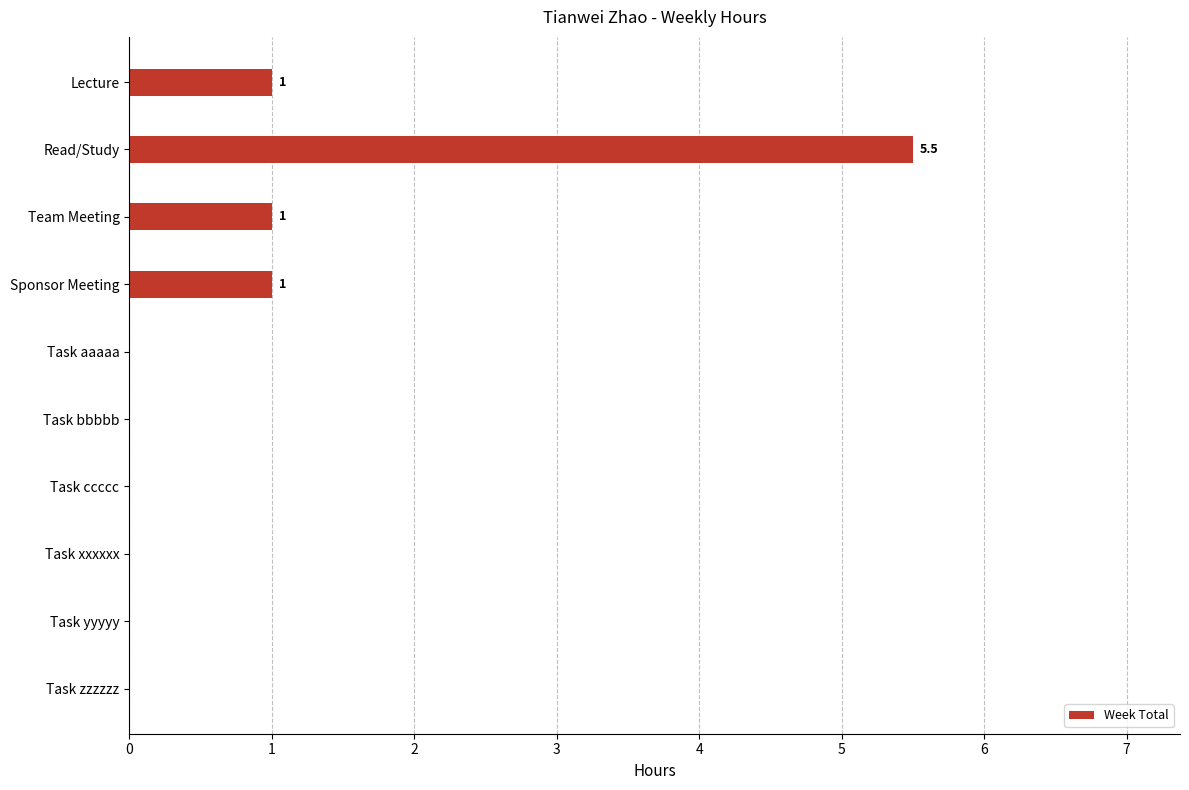

The value at Task ccccc is -3.6. True or false?

False